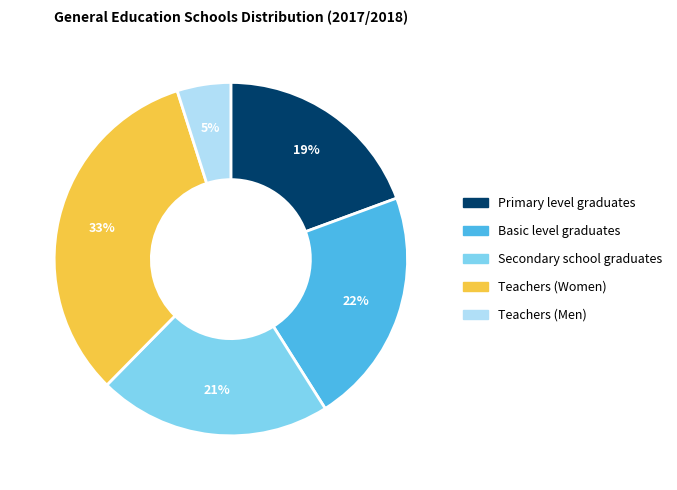

Is it true that Basic level graduates is 33% of the pie?

False